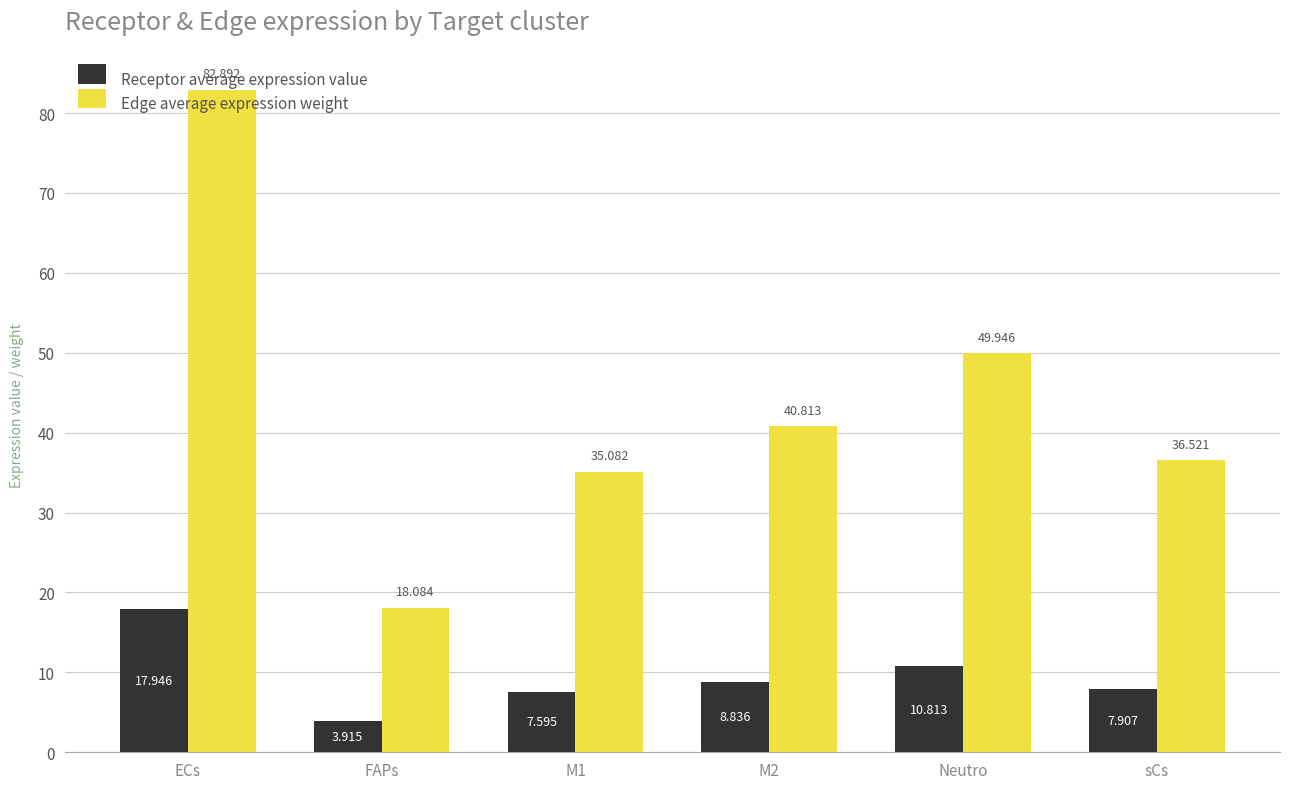

Reading left to right, extract all data points from this chart.

Receptor average expression value: 17.9	3.9	7.6	8.8	10.8	7.9
Edge average expression weight: 82.9	18.1	35.1	40.8	49.9	36.5